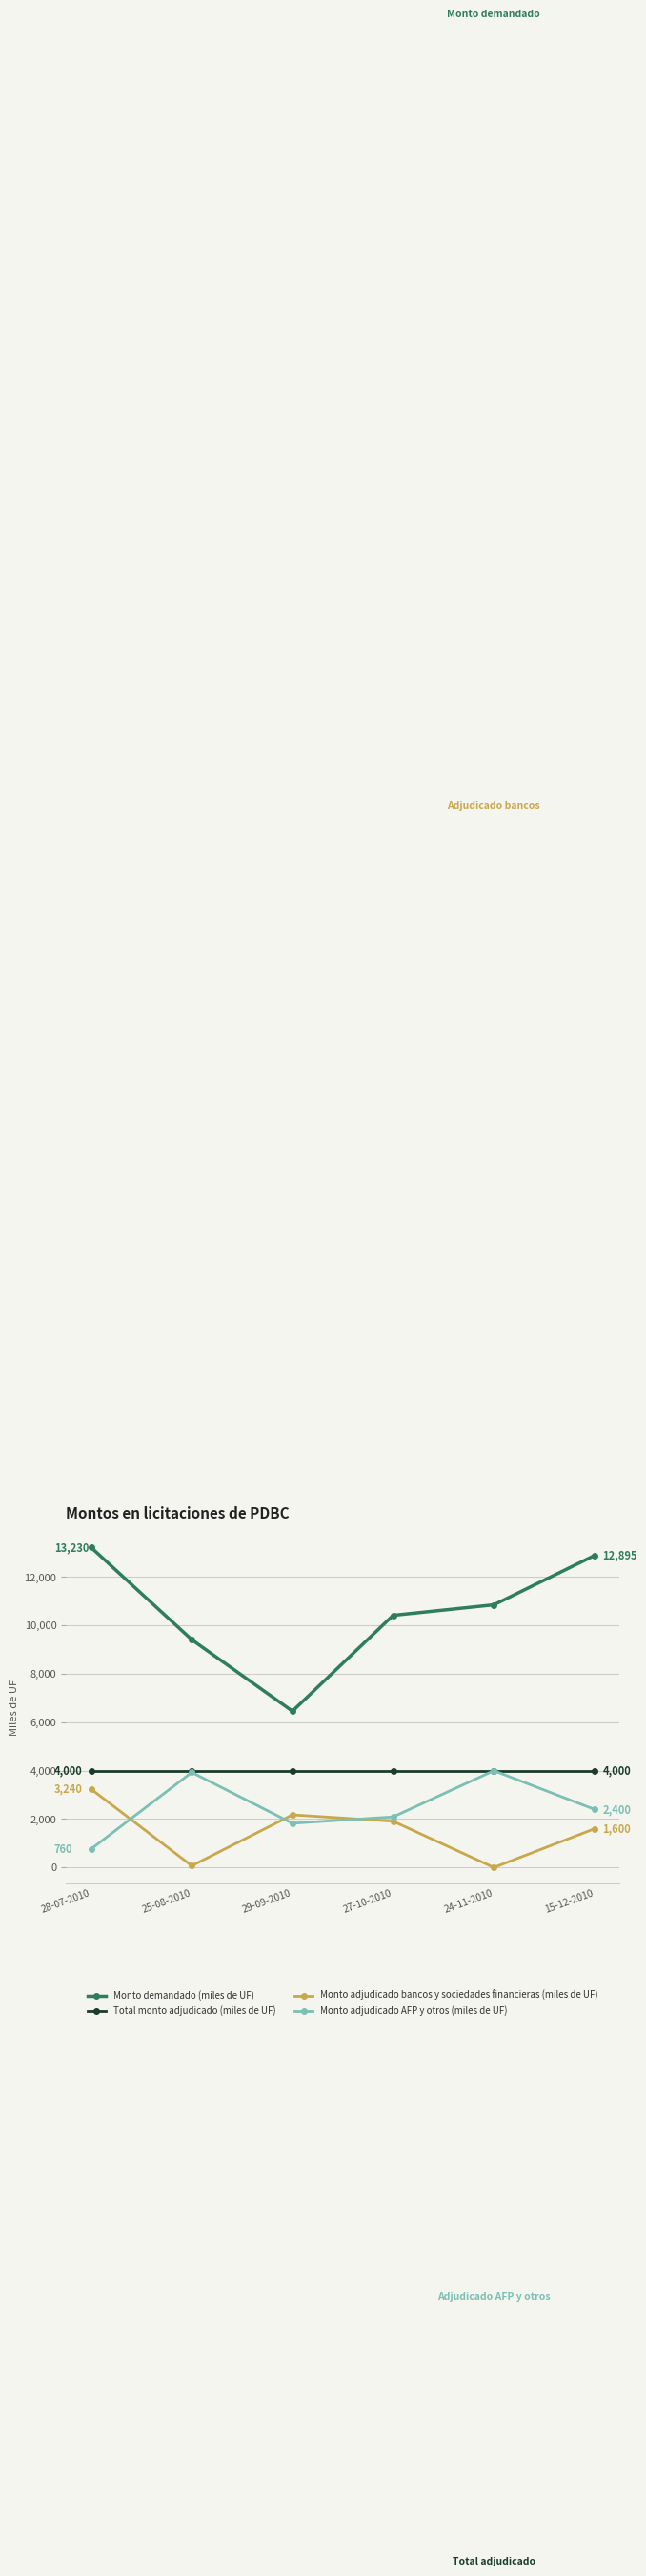

Which label corresponds to the largest value in the chart?

28-07-2010